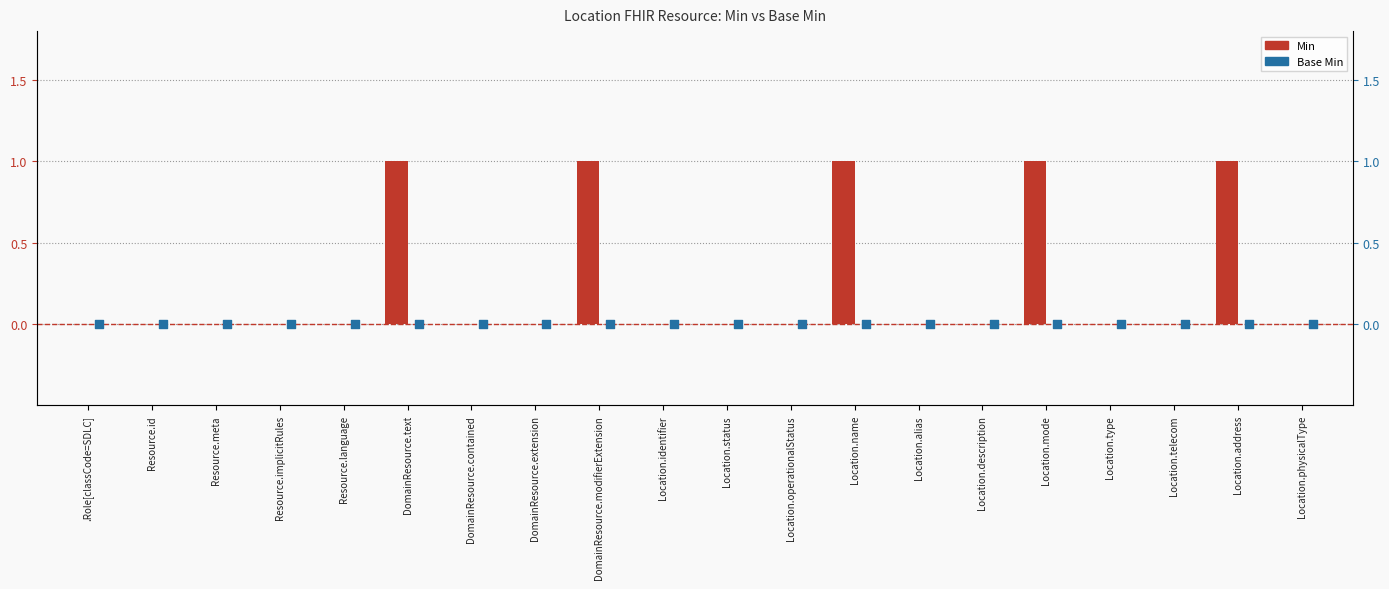

Which series reaches the minimum Y coordinate?

Min